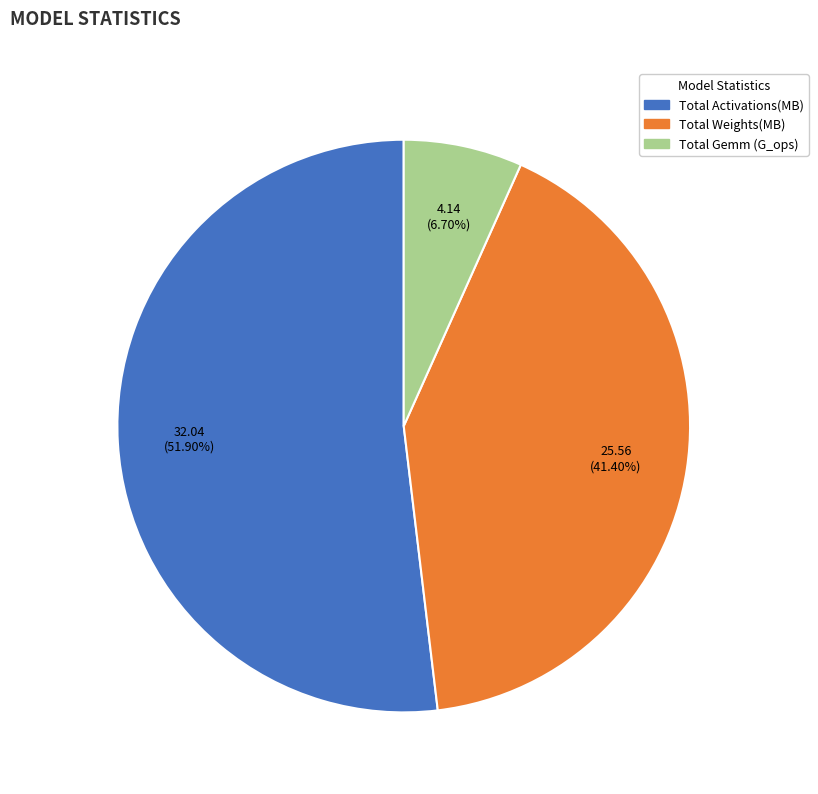

How many slices are in this pie chart?

3